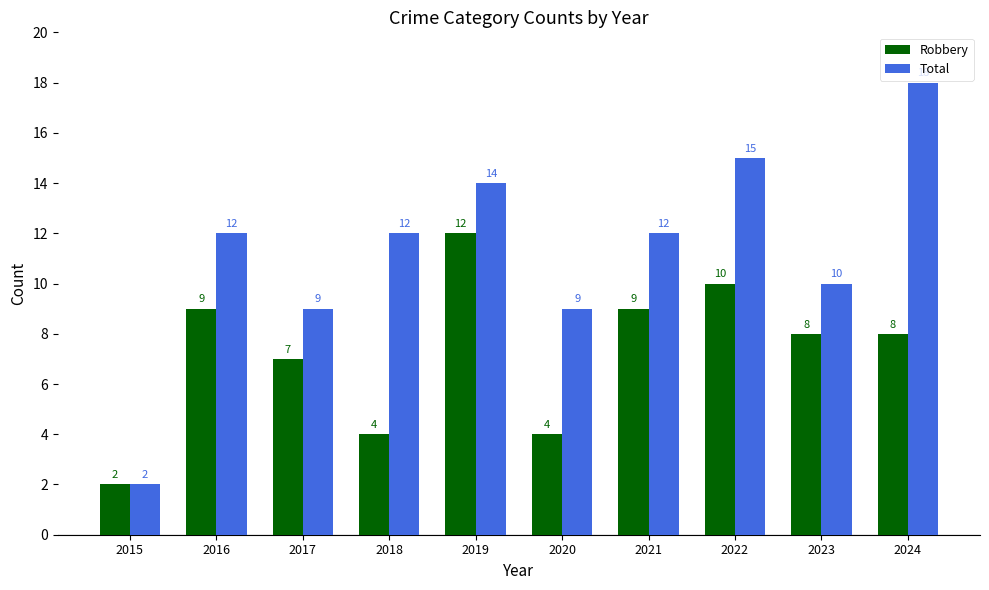

Rank the series at 2021 from highest to lowest value.

Total, Robbery